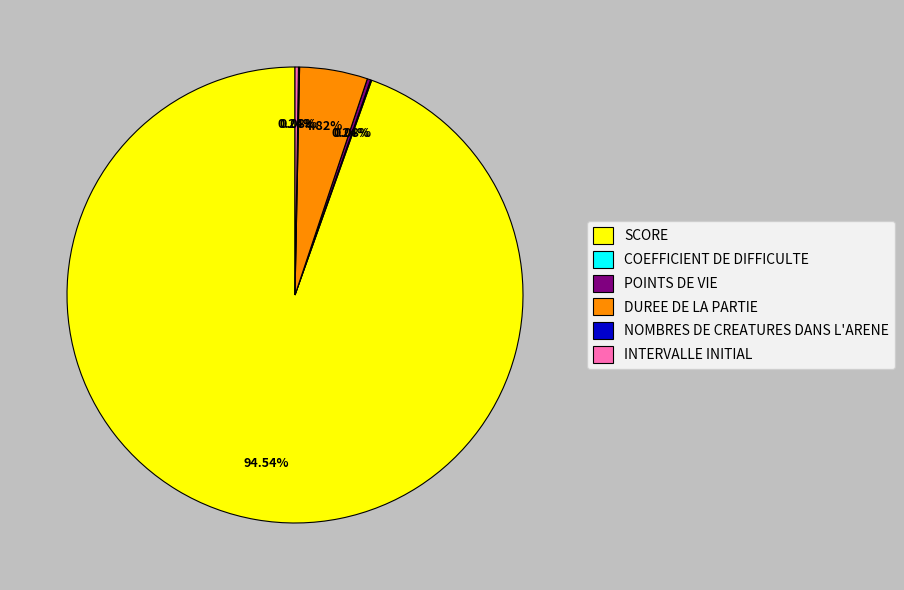

Is there a majority slice in this chart?

Yes